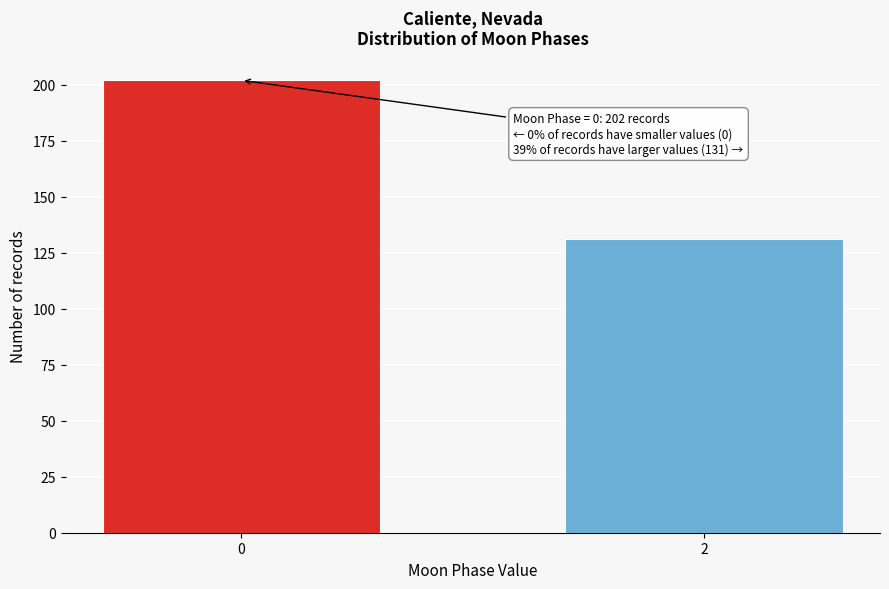

Reading left to right, extract all data points from this chart.

202	131